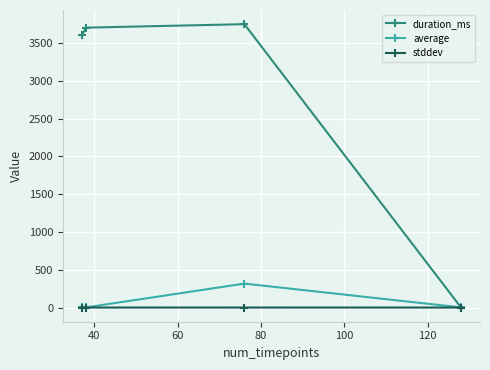

True or false: stddev has more than 2 interior local peaks.

False